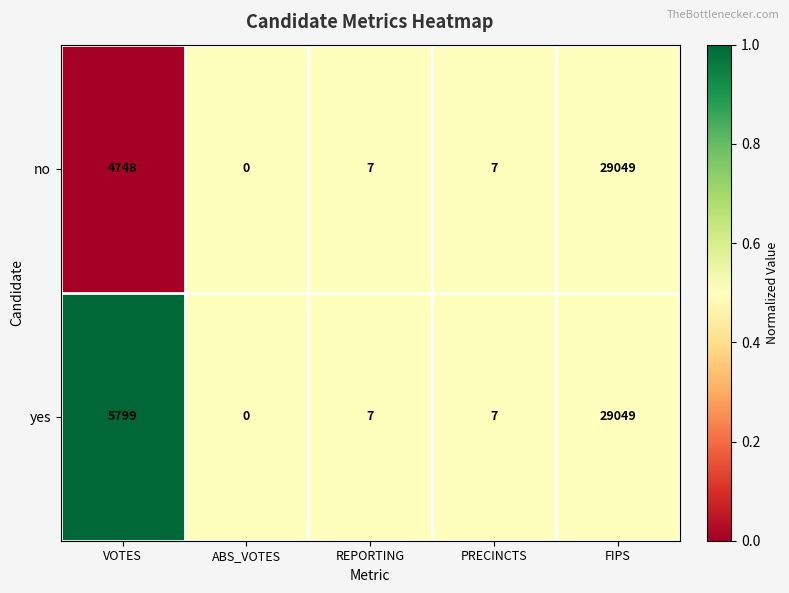

What is the total value across all series at PRECINCTS?

14